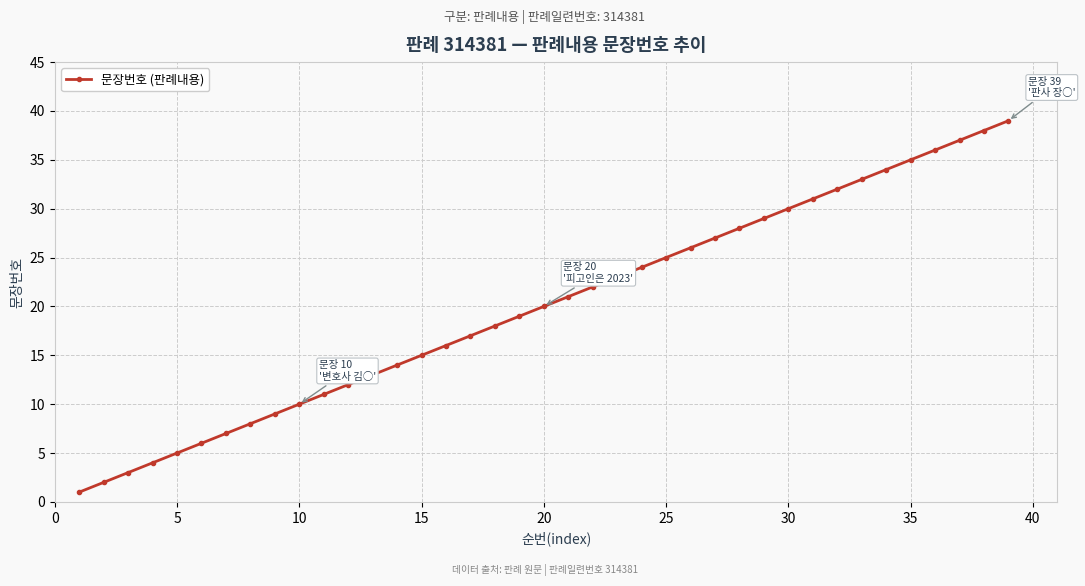

True or false: the data has more than 2 interior local peaks.

False